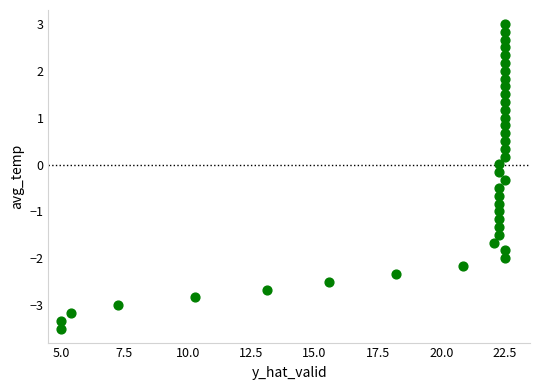

What is the range of Y values (max minus min)?

6.5